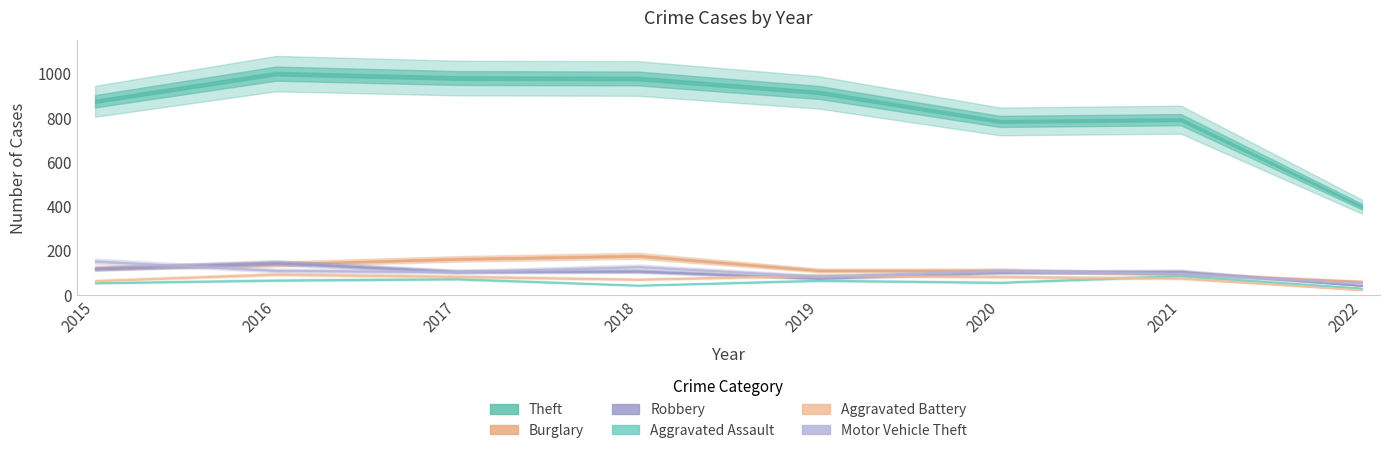

Reading right to left, transcribe all the data shown in this chart.

Theft: 2022=398	2021=791	2020=783	2019=914	2018=977	2017=979	2016=999	2015=874
Burglary: 2022=60	2021=95	2020=110	2019=110	2018=176	2017=162	2016=139	2015=121
Robbery: 2022=42	2021=105	2020=102	2019=75	2018=107	2017=105	2016=145	2015=117
Aggravated Assault: 2022=30	2021=86	2020=56	2019=65	2018=43	2017=72	2016=66	2015=54
Aggravated Battery: 2022=22	2021=75	2020=82	2019=88	2018=70	2017=83	2016=93	2015=64
Motor Vehicle Theft: 2022=53	2021=96	2020=109	2019=84	2018=127	2017=104	2016=110	2015=152